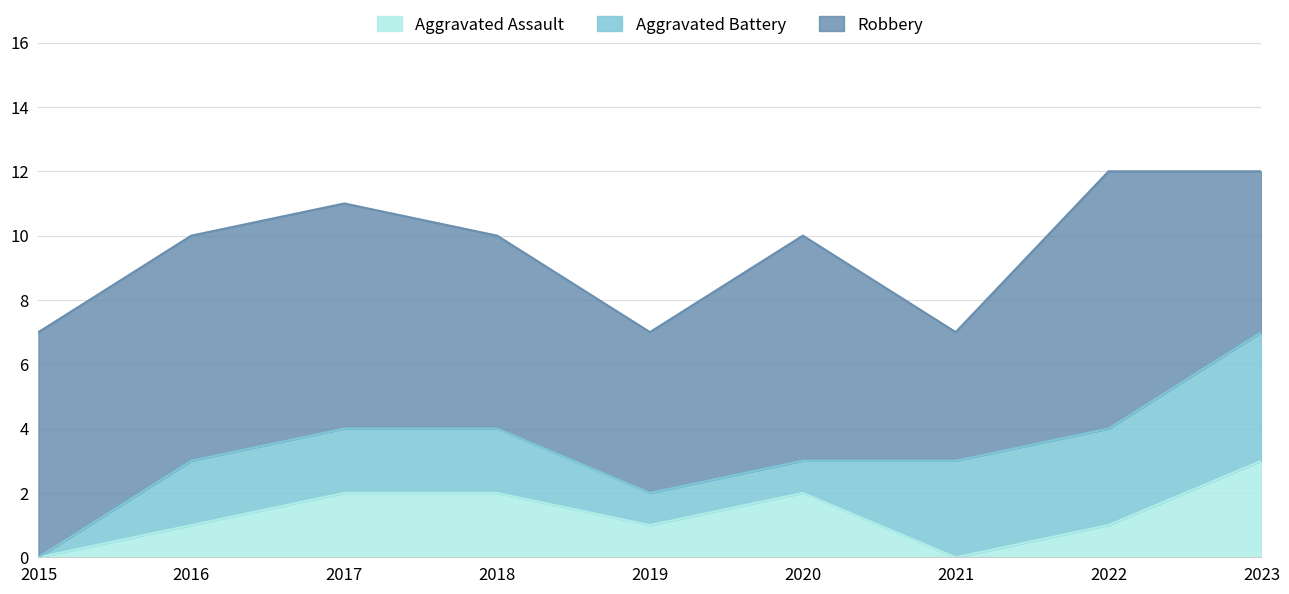

Count the number of categories in the chart.

9